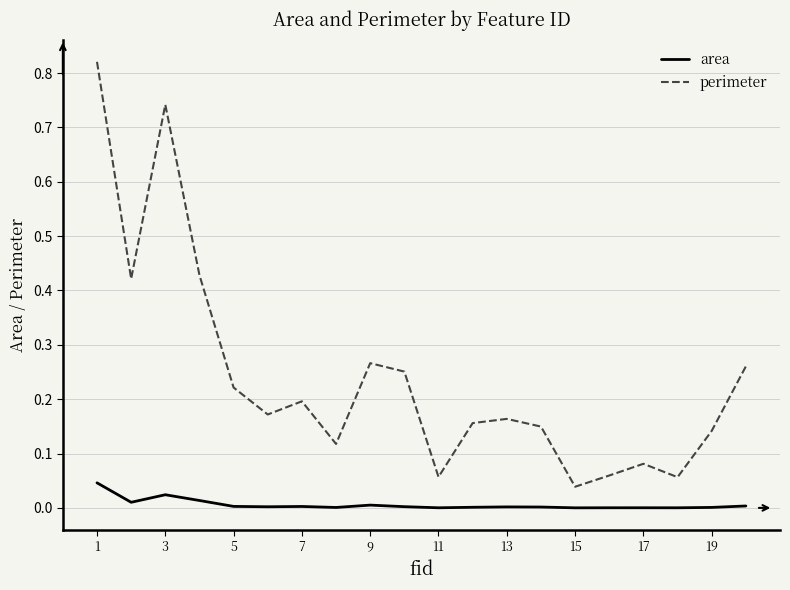

How many lines are shown in the chart?

2